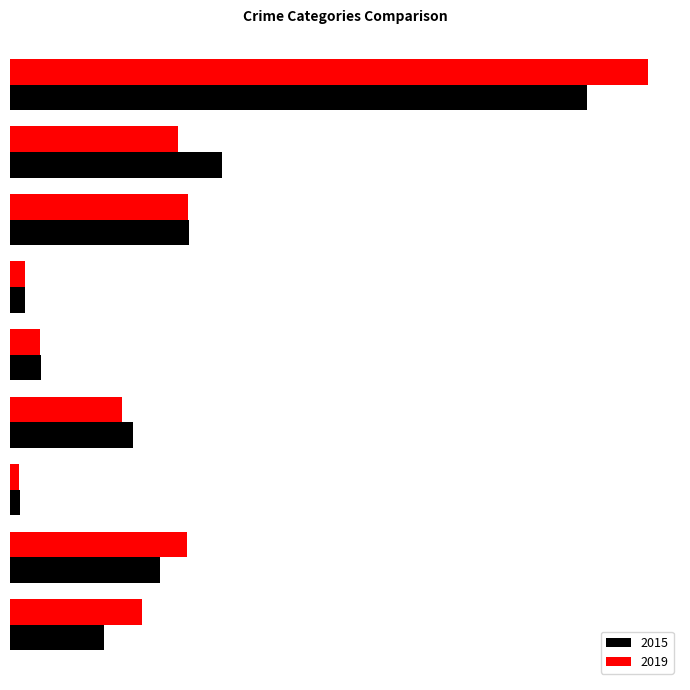

What are all the series names shown in the legend?

2015, 2019